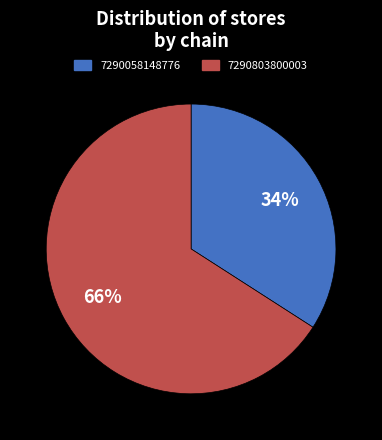

Count the number of slices in the pie.

2